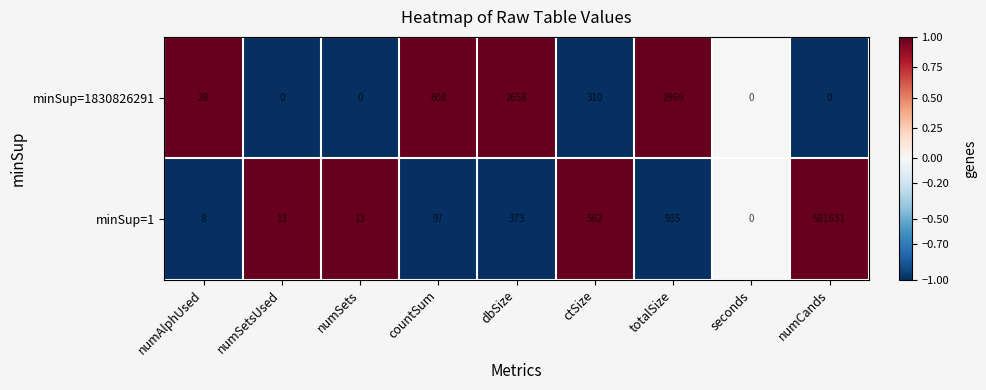

What is the maximum value shown in the chart?

581631